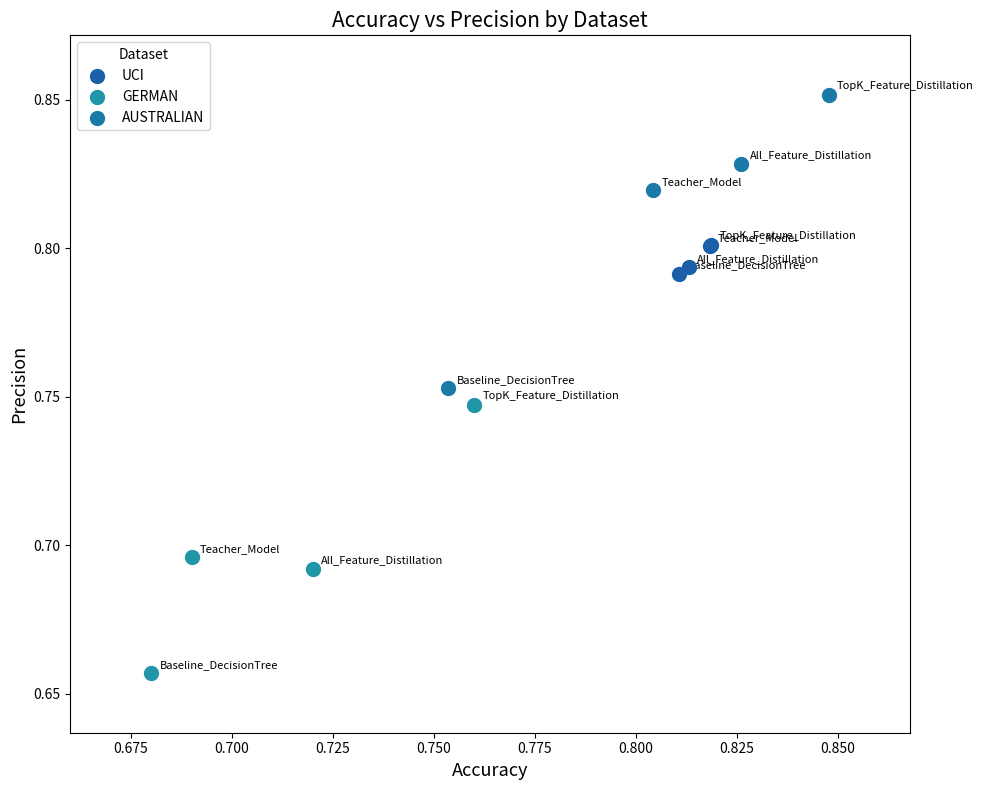

Which series has the widest spread of Y values?

AUSTRALIAN